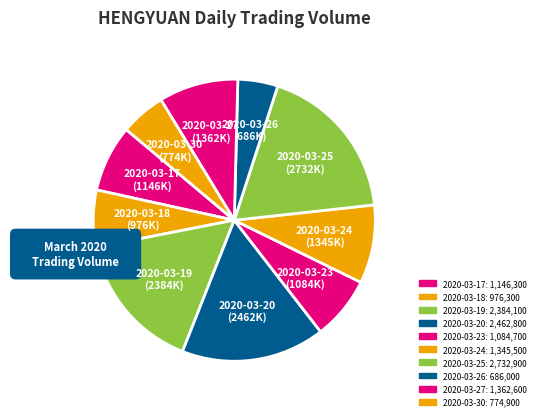

To the nearest percent, what percentage of the pie is 2020-03-19?

16%